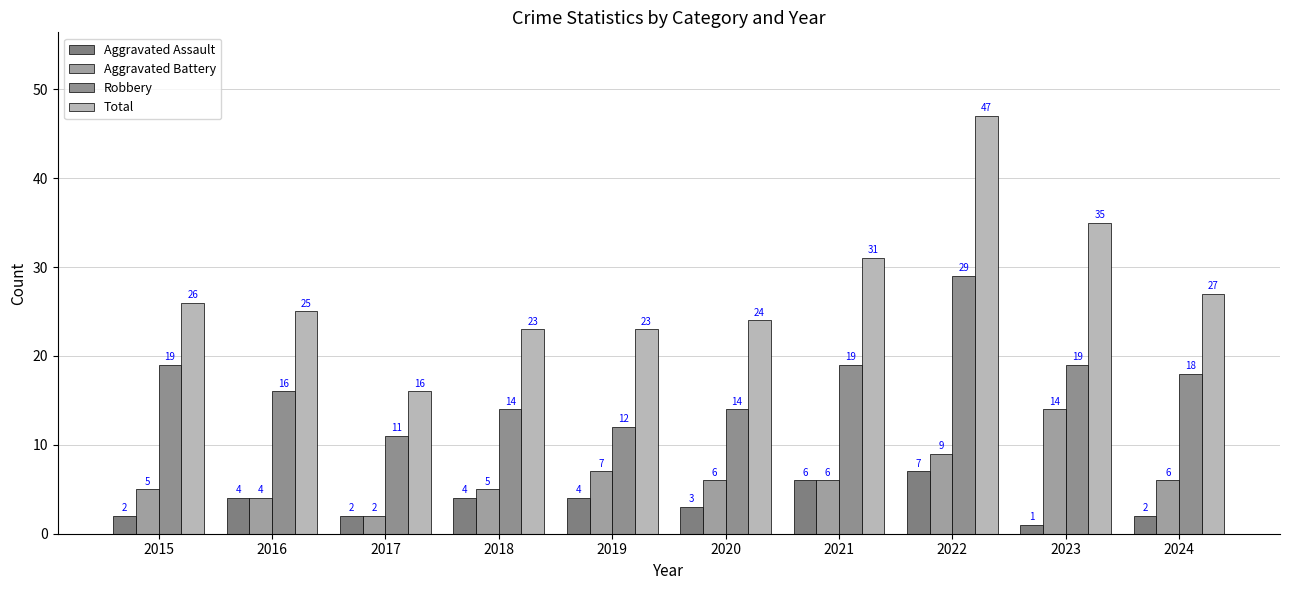

Reading left to right, extract all data points from this chart.

Aggravated Assault: 2	4	2	4	4	3	6	7	1	2
Aggravated Battery: 5	4	2	5	7	6	6	9	14	6
Robbery: 19	16	11	14	12	14	19	29	19	18
Total: 26	25	16	23	23	24	31	47	35	27